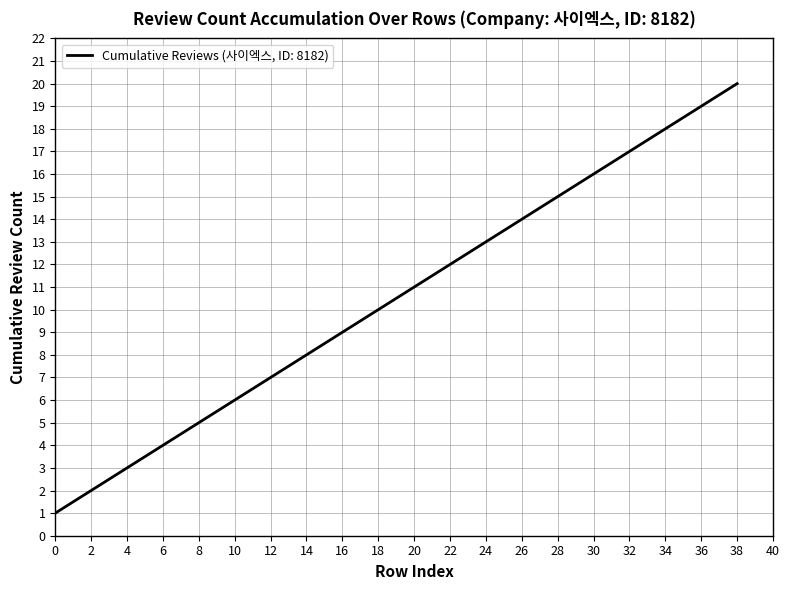

Rank the categories by value from lowest to highest.

0, 2, 4, 6, 8, 10, 12, 14, 16, 18, 20, 22, 24, 26, 28, 30, 32, 34, 36, 38